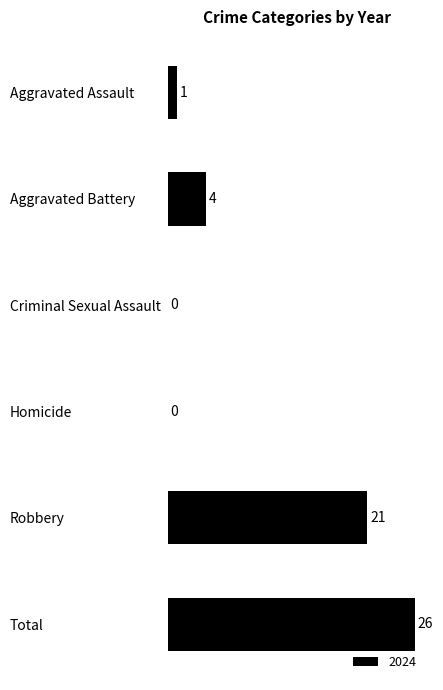

What is the sum of all values?

52